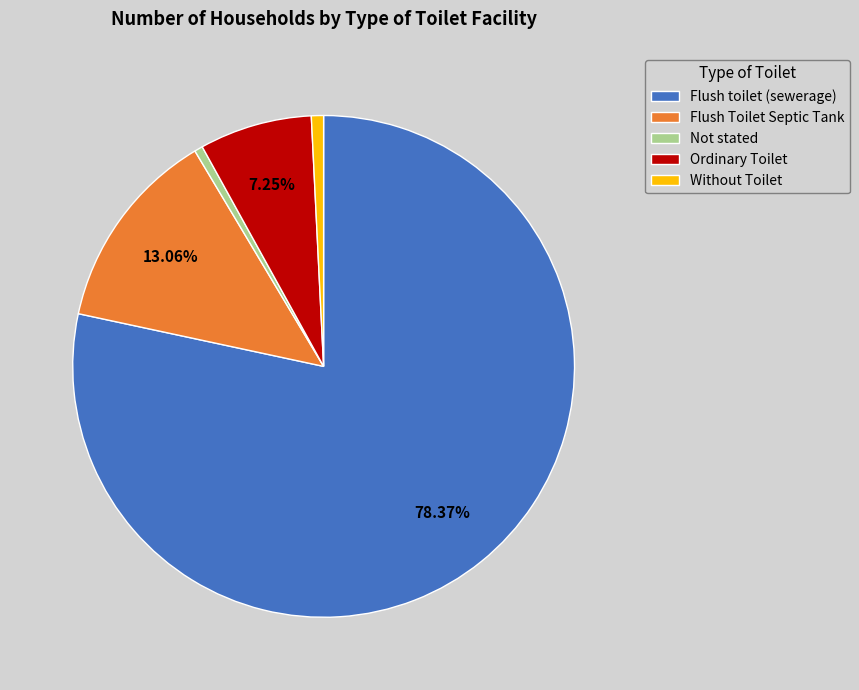

To the nearest percent, what is the difference between the Not stated and Flush Toilet Septic Tank slice percentages?

13%